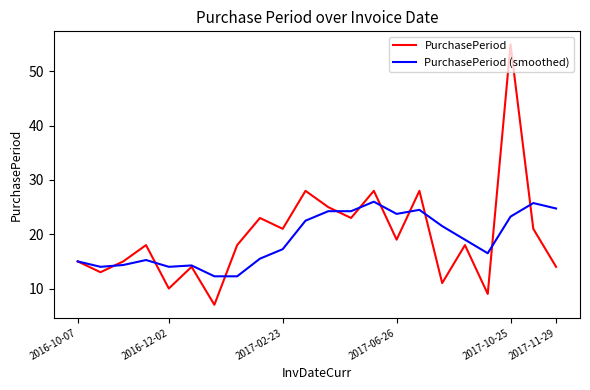

List the series in order of their peak value, lowest first.

PurchasePeriod (smoothed), PurchasePeriod